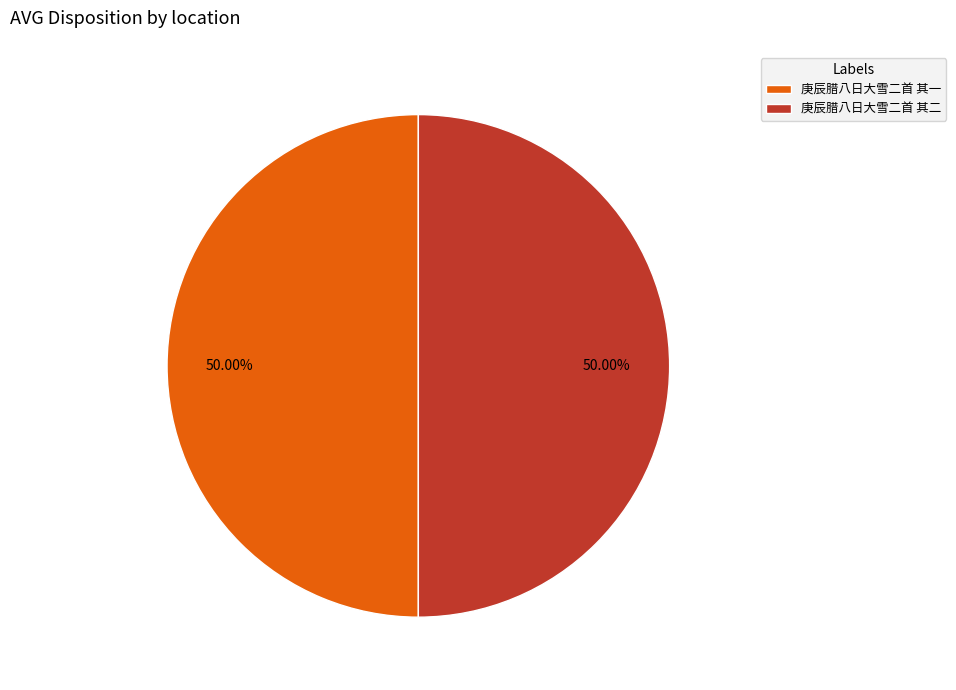

Is the sum of 庚辰腊八日大雪二首 其一 and 庚辰腊八日大雪二首 其二 greater than half?

Yes